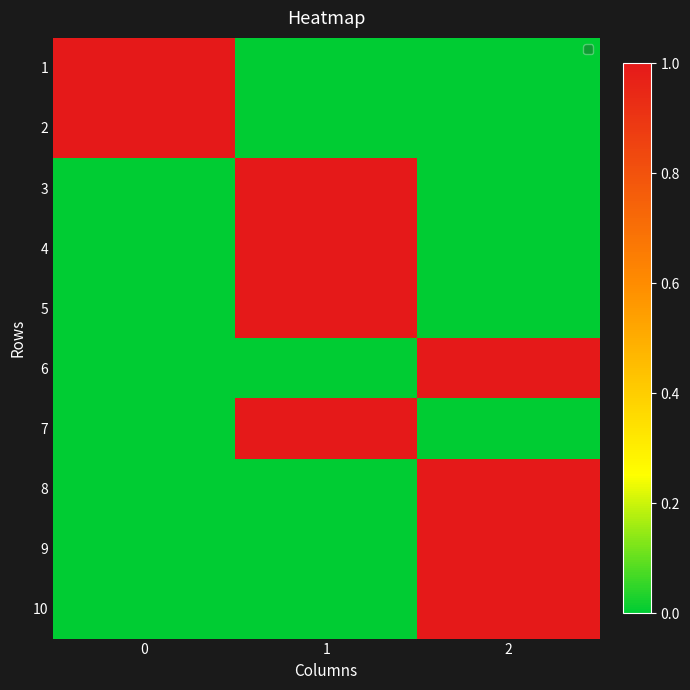

Which has a higher value, 1 or 2?

1